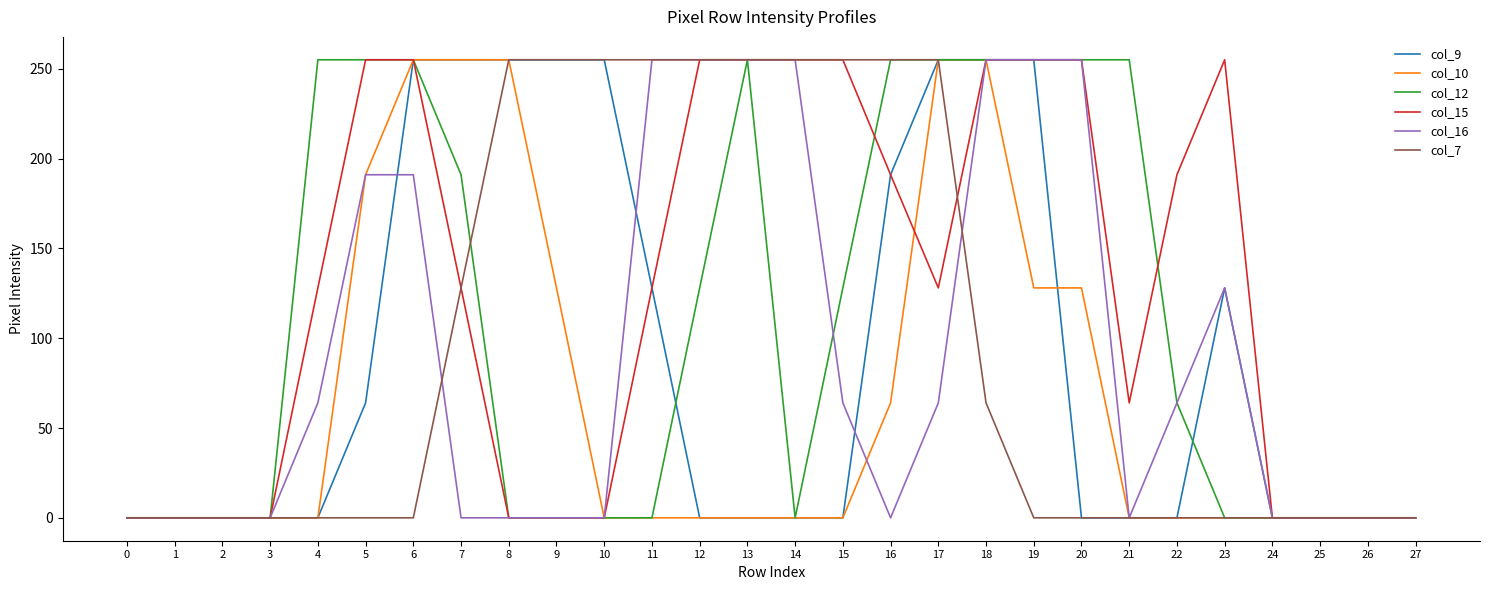

What is the average value of the col_7 series?

98